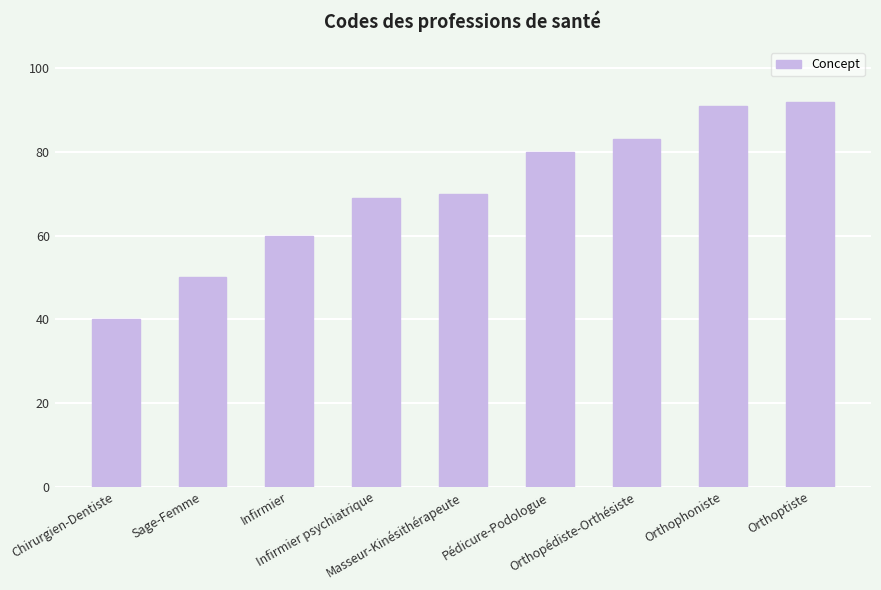

True or false: the data shows 35 at Masseur-Kinésithérapeute.

False